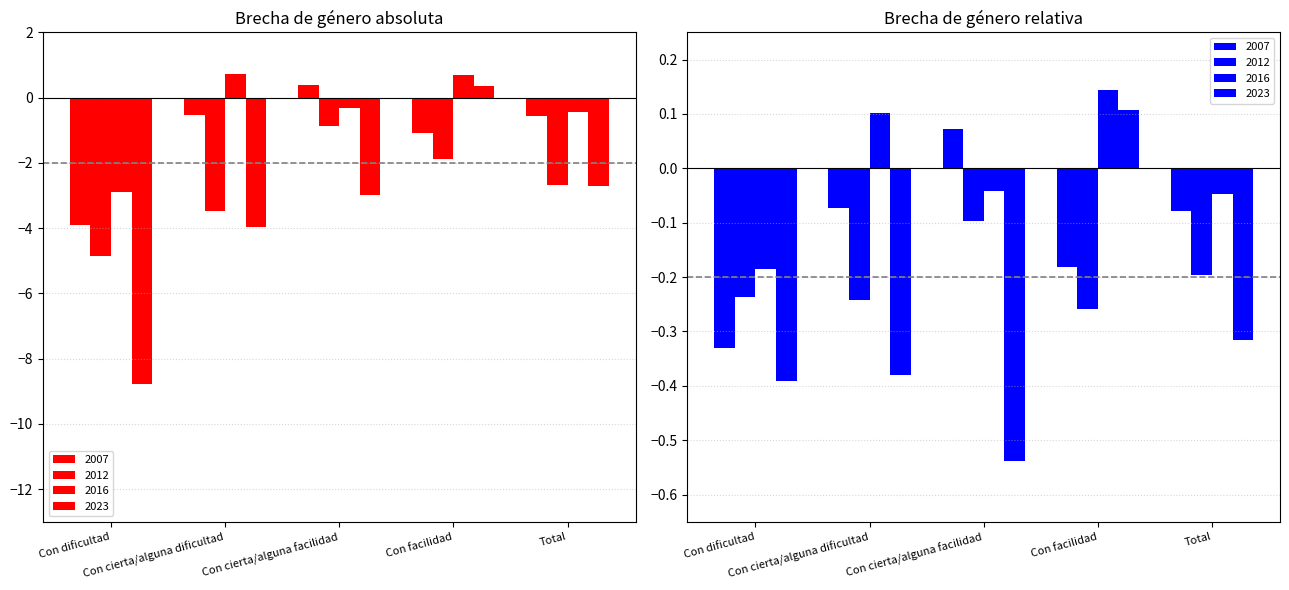

How many bars are there in total?

20